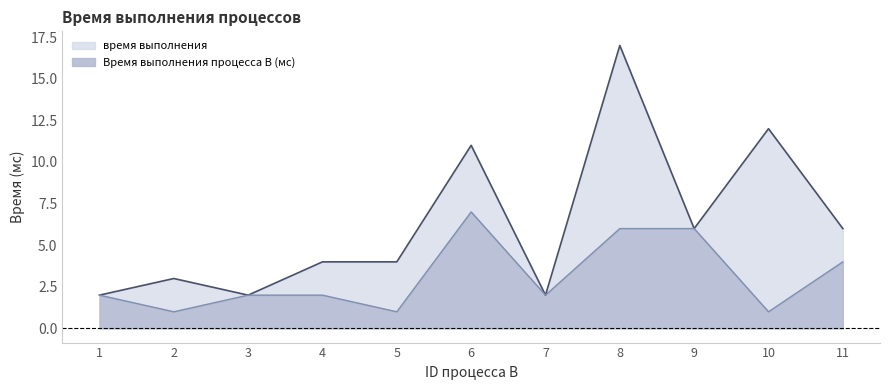

What is the maximum value for Время выполнения процесса B (мс)?

7